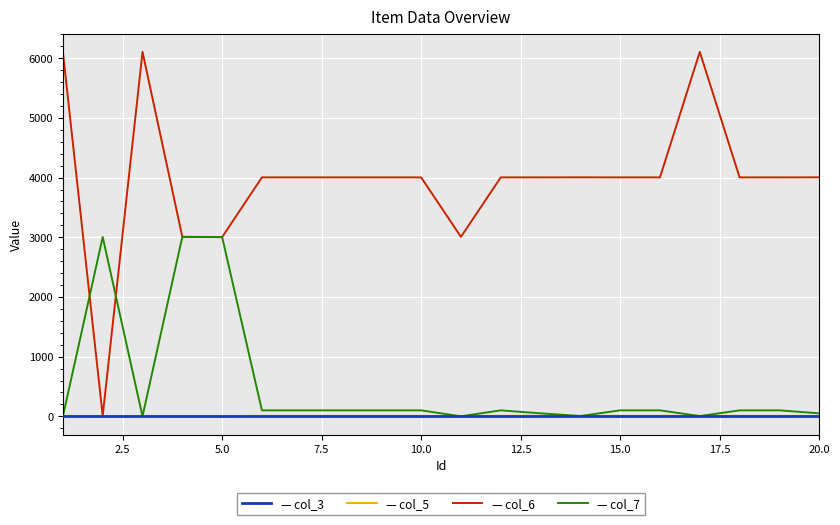

What is the greatest value displayed?

6106